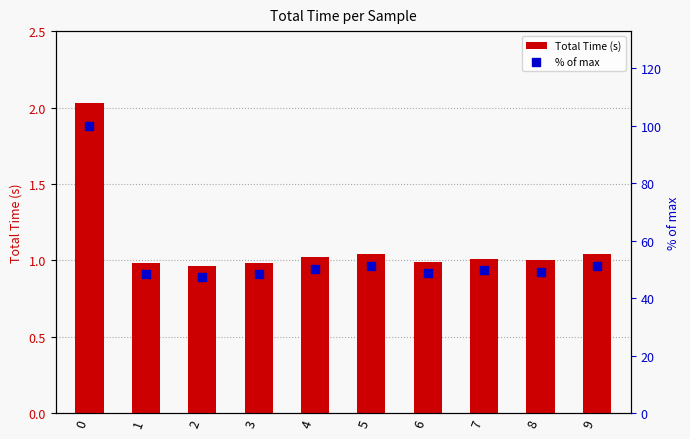

Is the value of % of max at 4 greater than the value of Total Time (s) at 2?

Yes